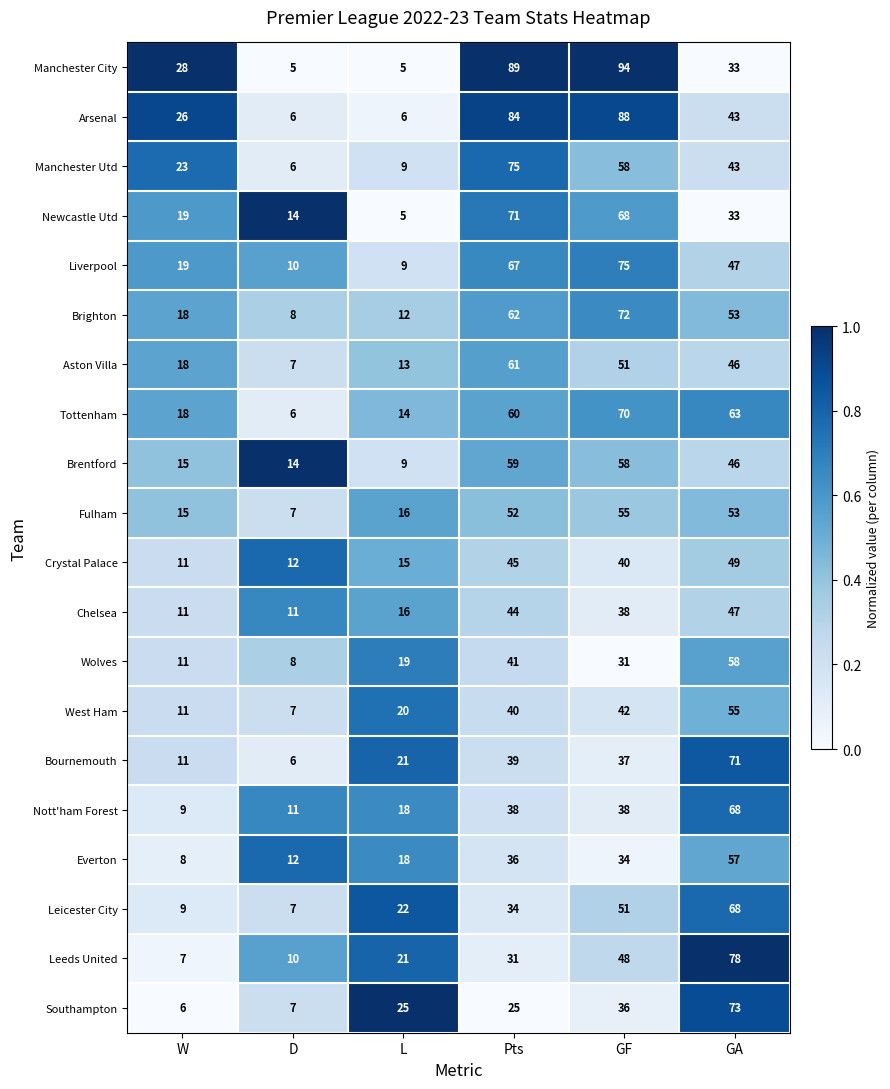

What is the difference between the maximum and second lowest values in the Liverpool series?

65